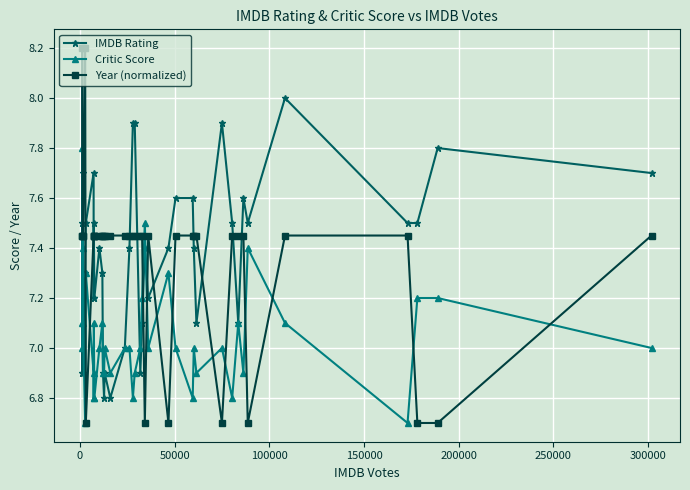

How many data points does each series have?

40